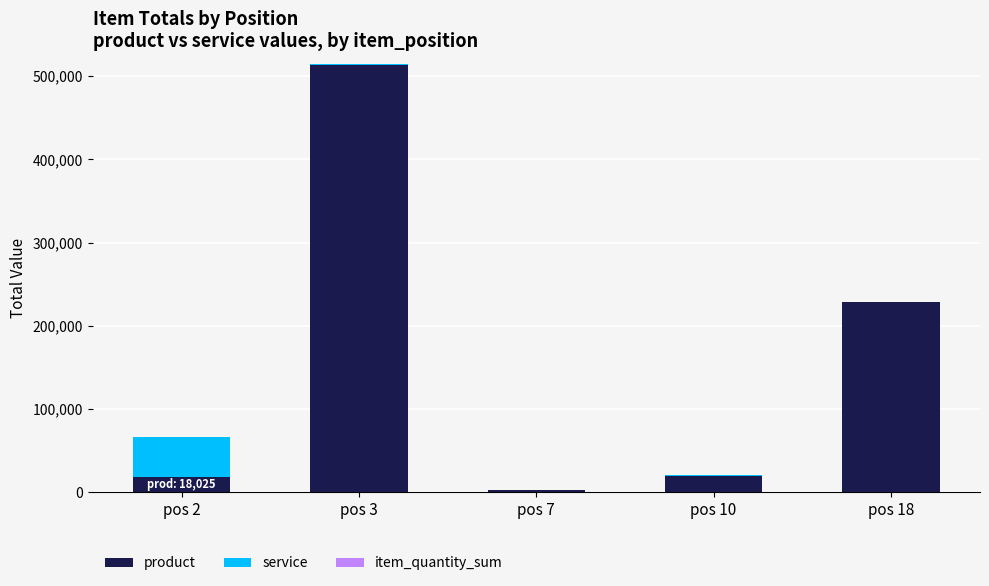

At which label does product reach its peak?

pos 3